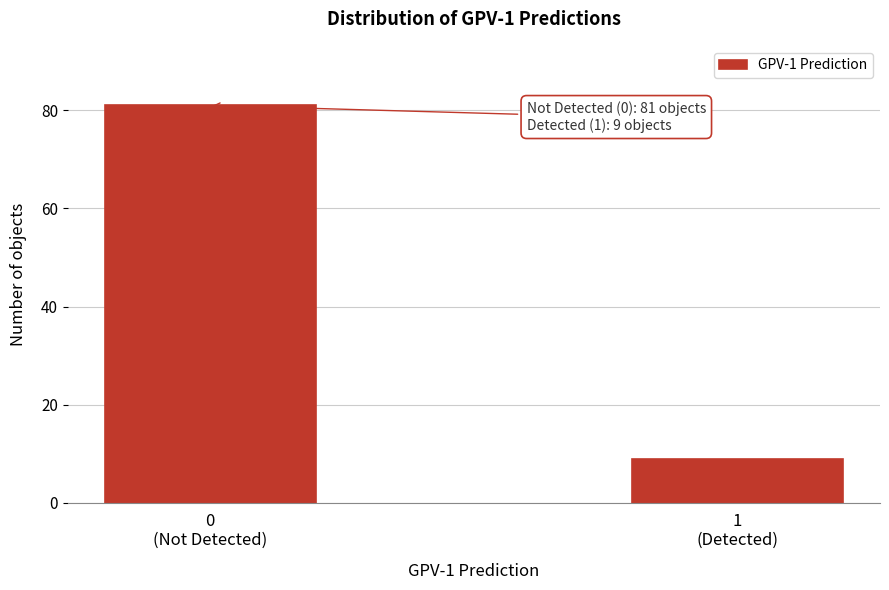

Reading left to right, extract all data points from this chart.

81	9